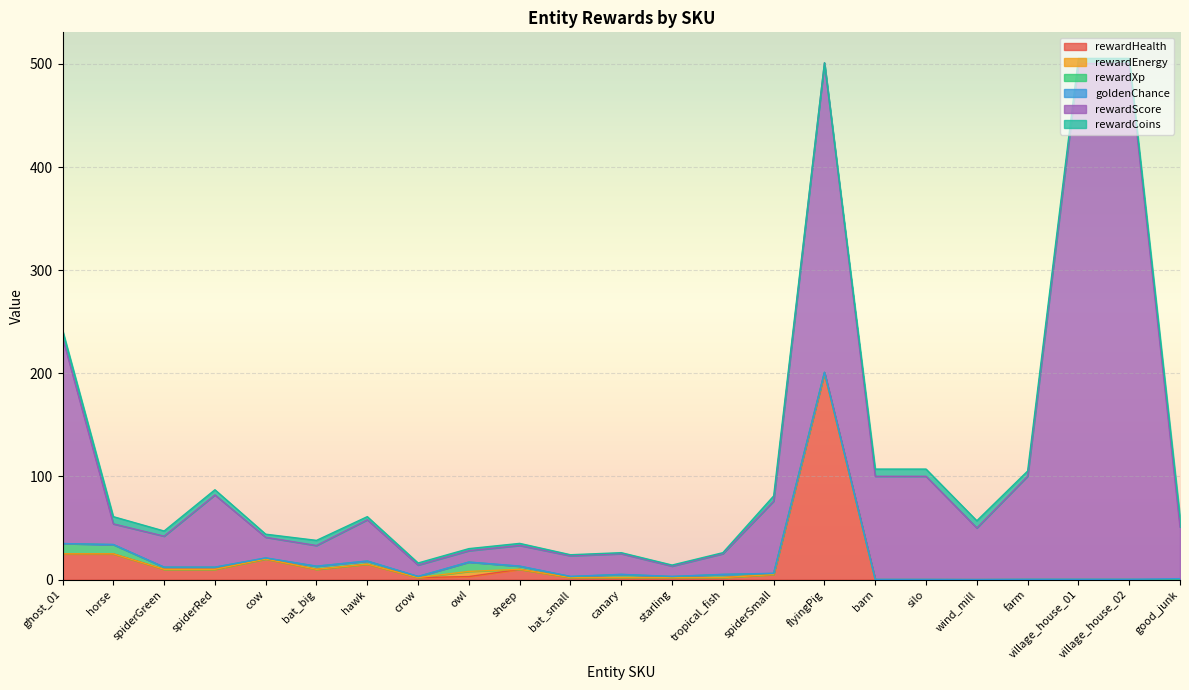

Between starling and village_house_01, which is larger?

starling